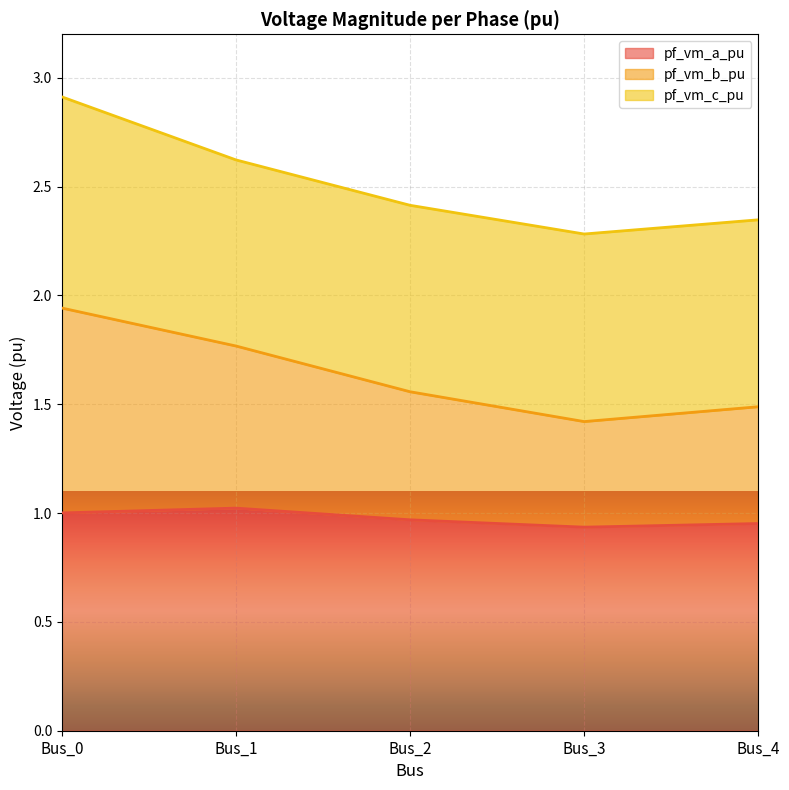

The pf_vm_a_pu series shows 1.0 at Bus_0. True or false?

True